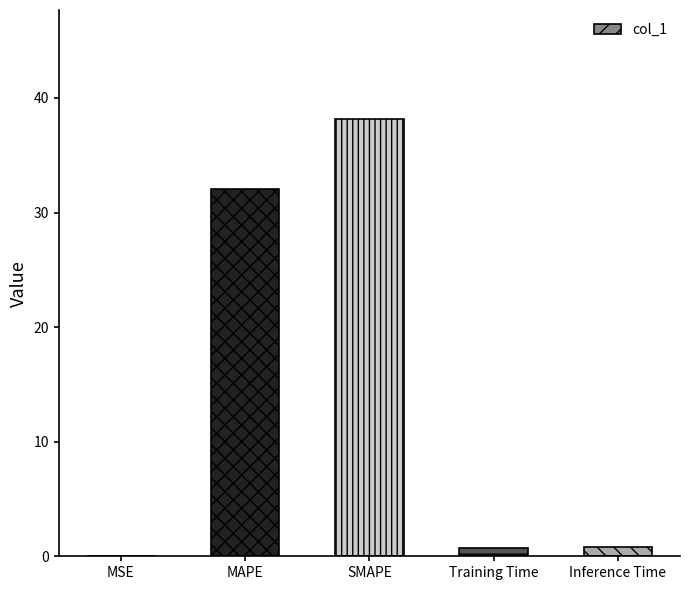

True or false: the data shows 23.8 at SMAPE.

False